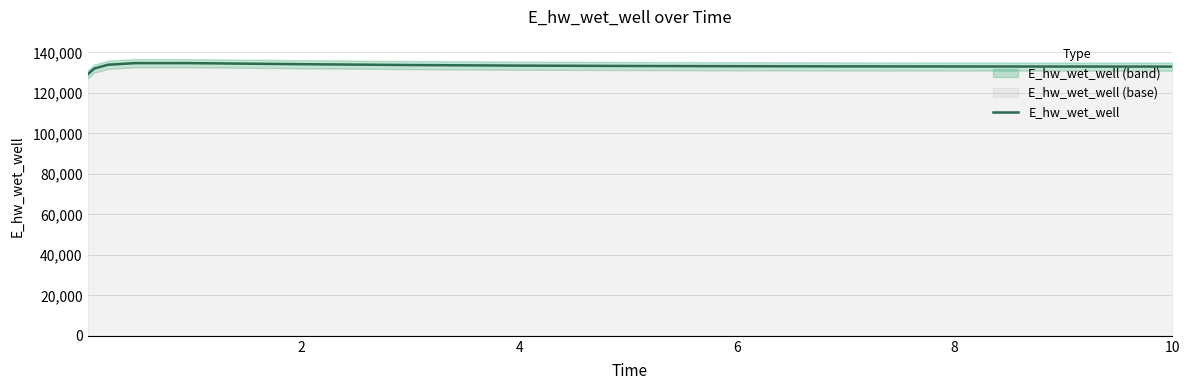

What is the difference between the maximum and minimum values?

5581.5